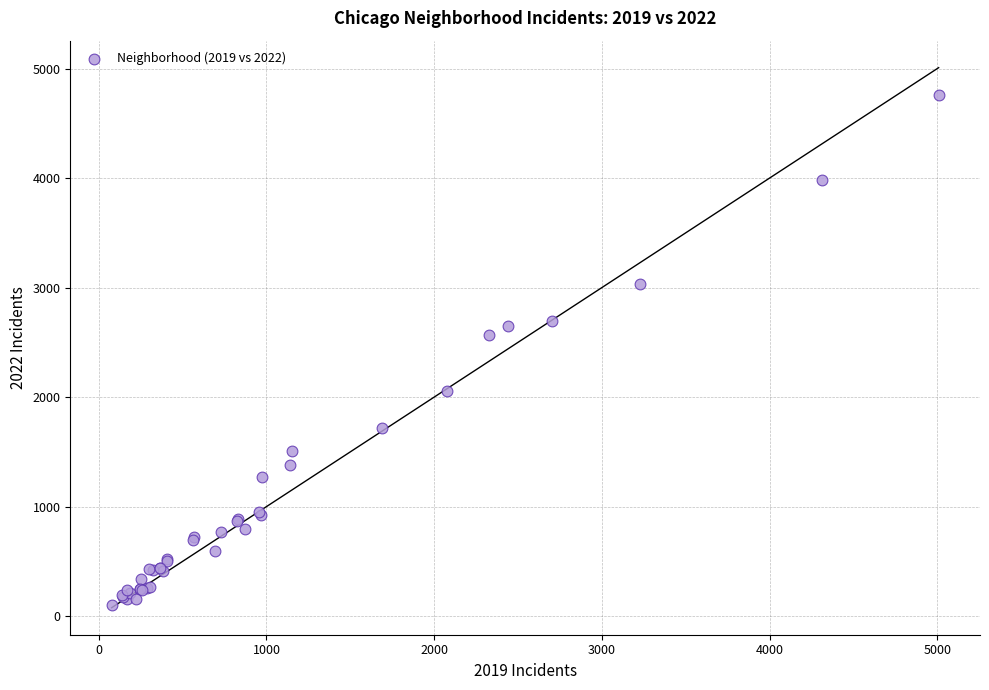

What Y value in the scatter plot is closest to 2431?

2566